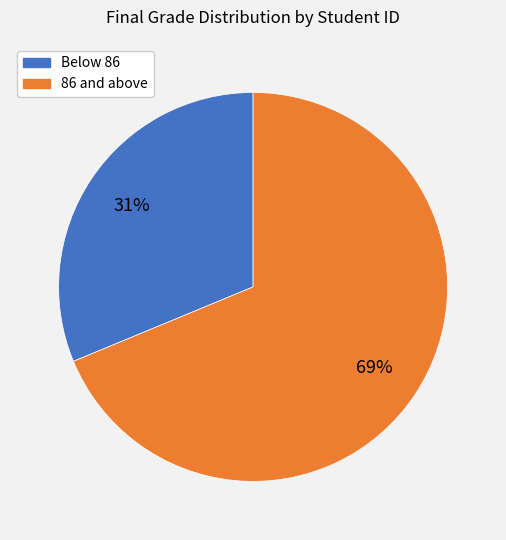

Combined, do Below 86 and 86 and above account for over 50%?

Yes